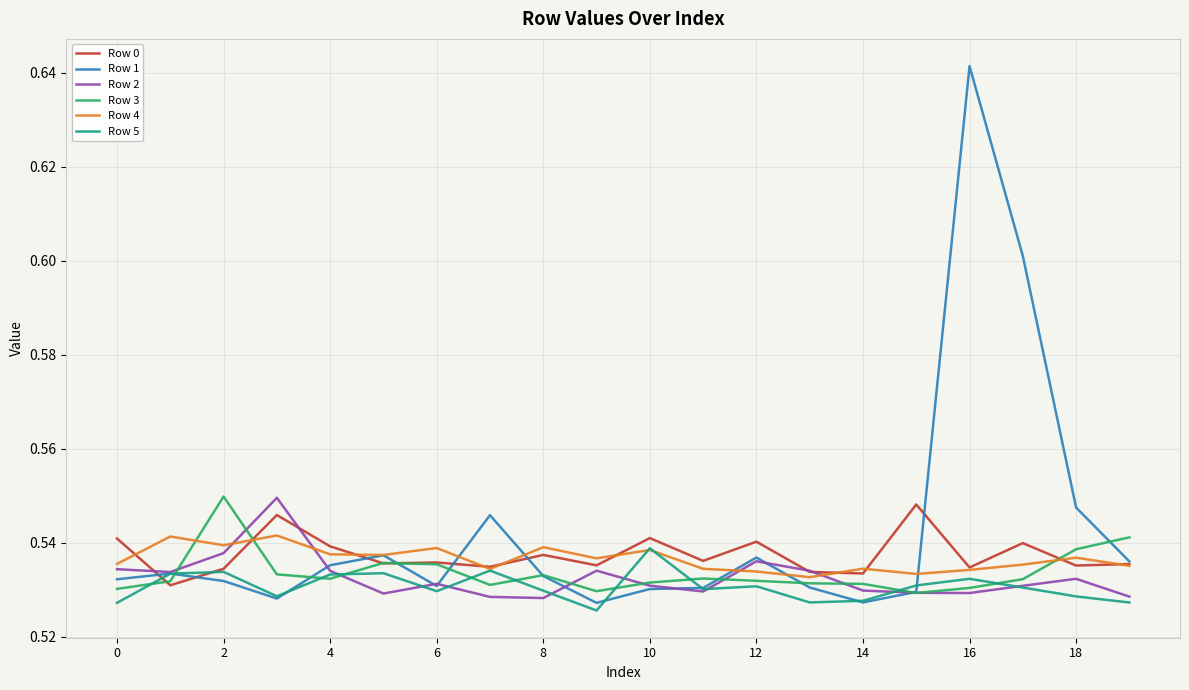

Count the number of data series in this chart.

6